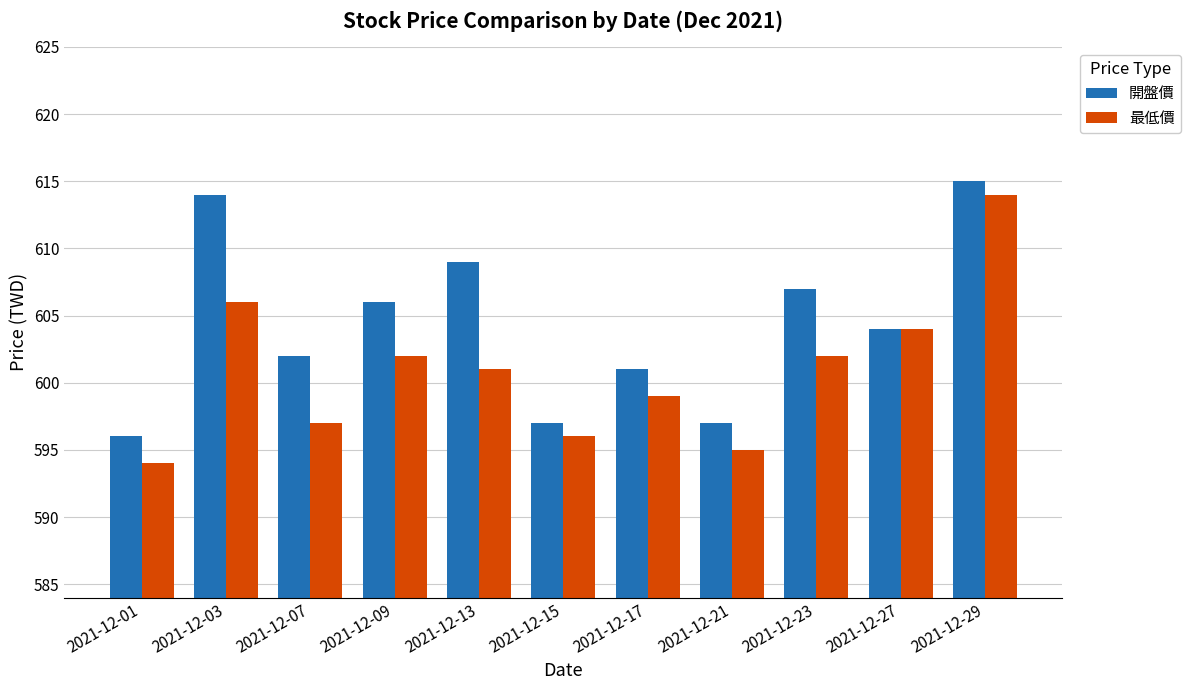

Which series has the largest range (max minus min)?

最低價